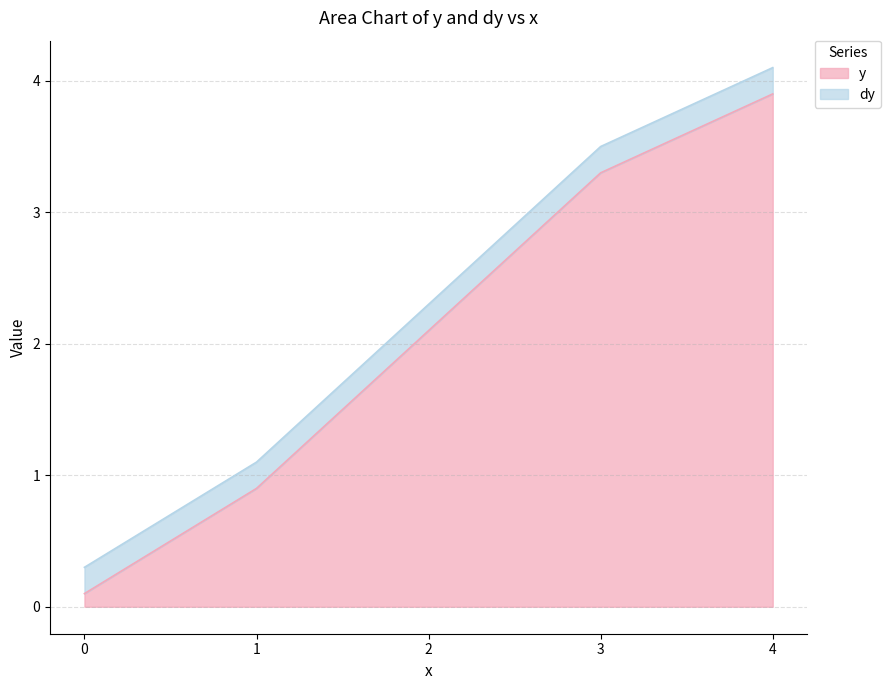

List the labels in order of value, smallest first.

0, 1, 2, 3, 4